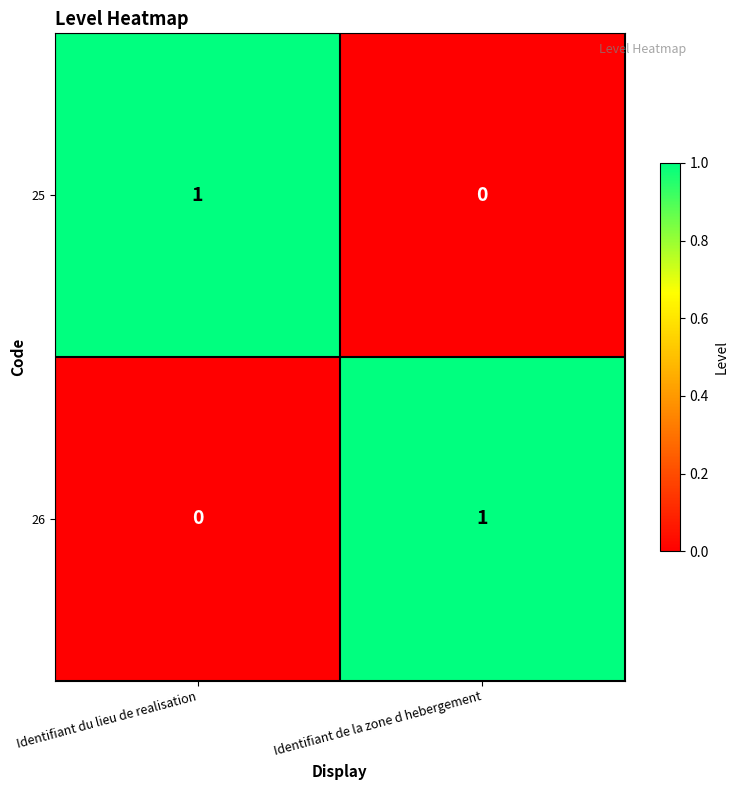

At how many categories does at least one series exceed 0?

2